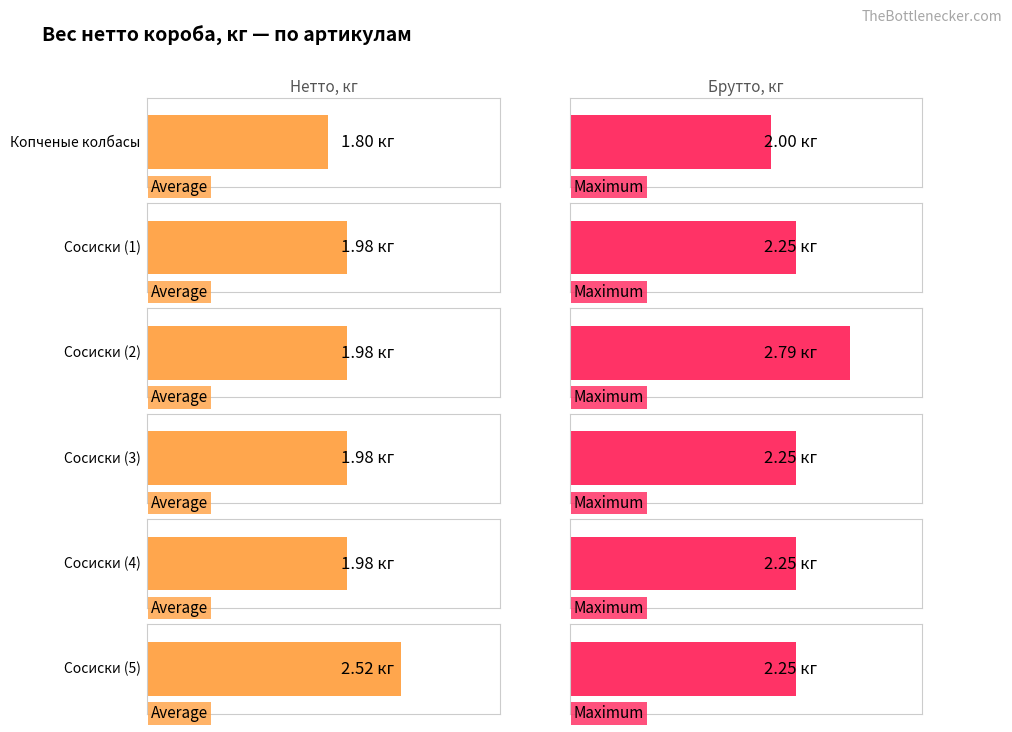

List the series in order of their overall mean, lowest first.

Average utilization, Maximum utilization